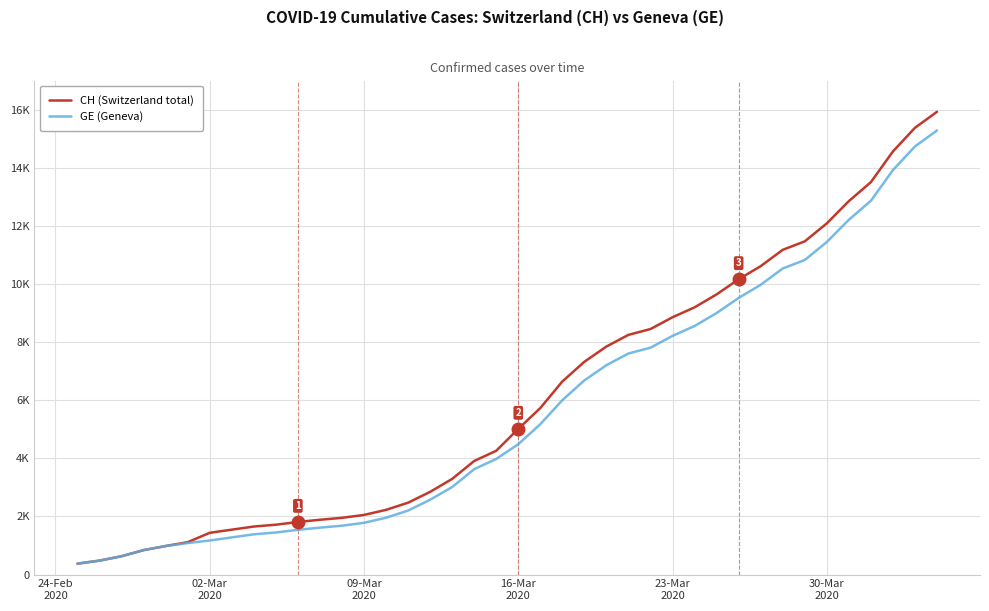

What are all the series names shown in the legend?

CH (Switzerland total), GE (Geneva)